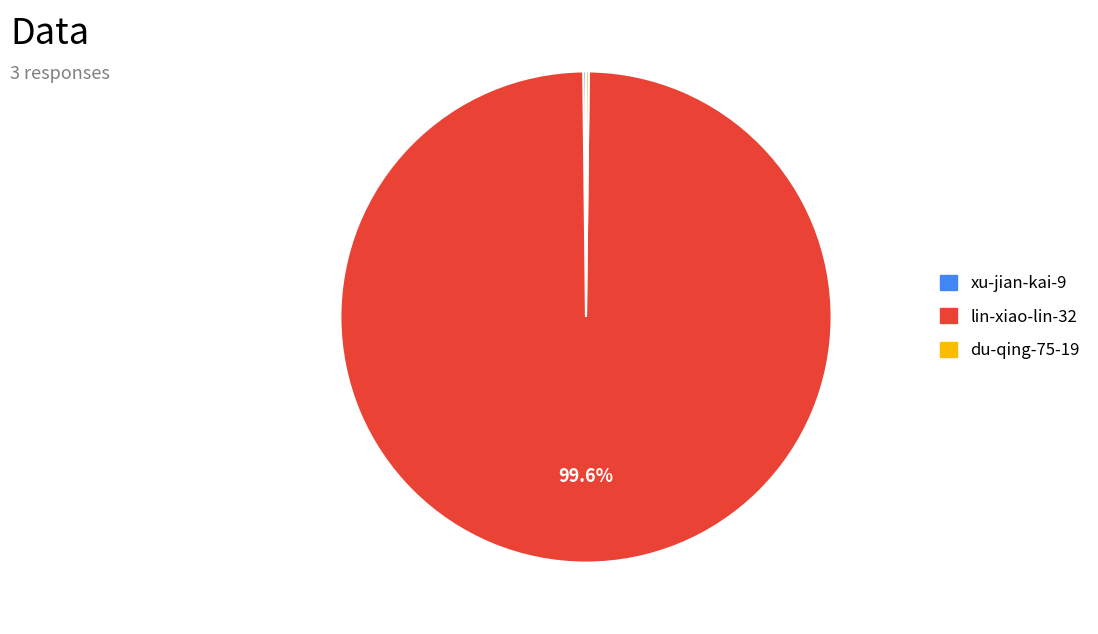

The lin-xiao-lin-32 slice represents 100% of the pie. True or false?

True